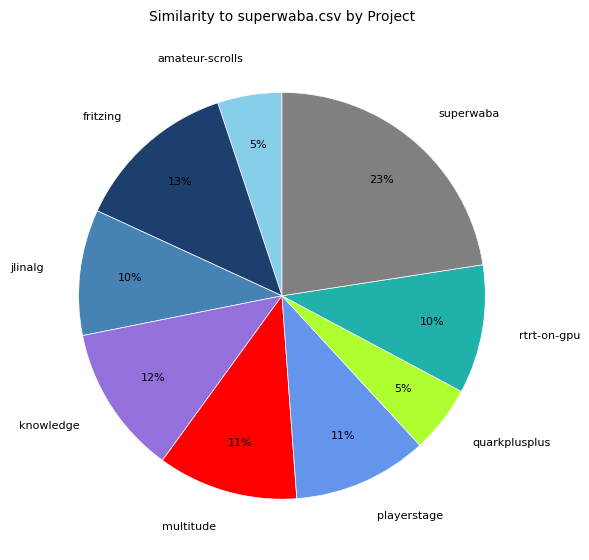

Do amateur-scrolls and knowledge together represent more than half of the pie?

No